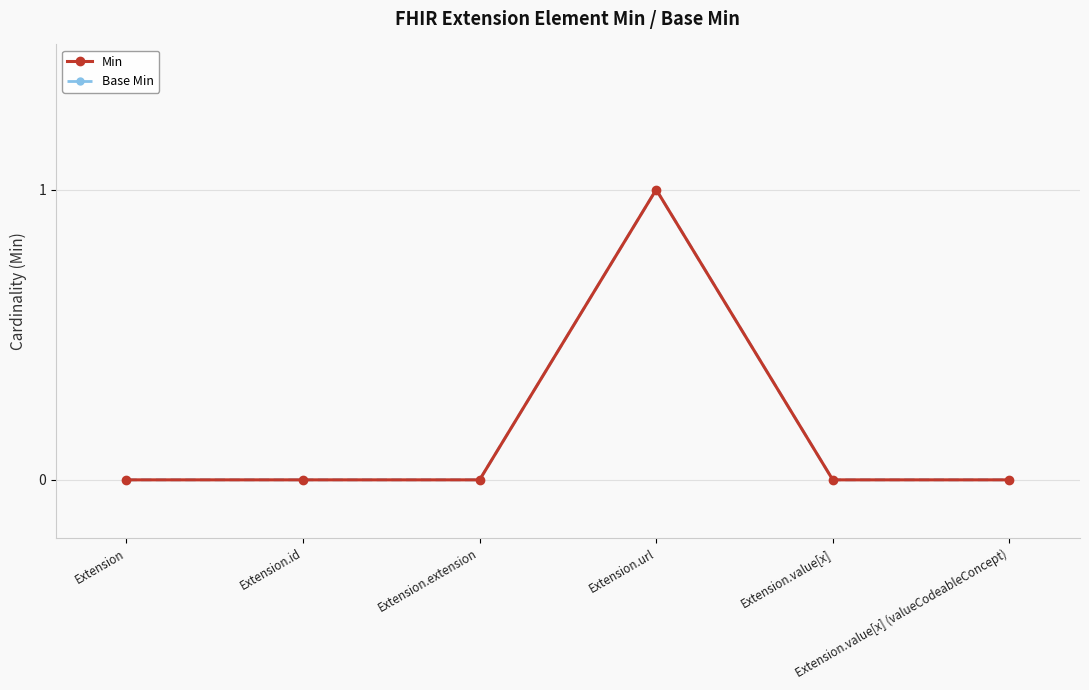

Which series changed the most between Extension and Extension.id?

Min